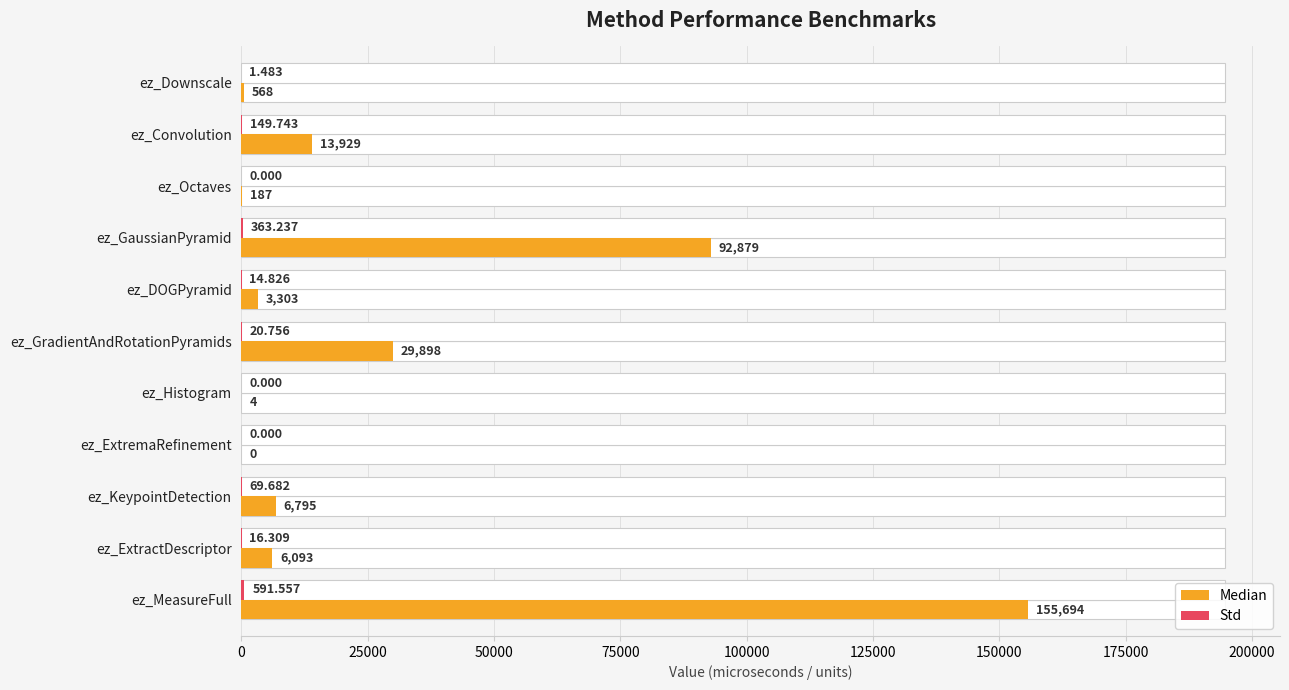

Reading left to right, extract all data points from this chart.

Median: 568.0	13929.0	187.0	92879.0	3303.0	29898.0	4.0	0.0	6795.0	6093.0	155694.0
Std: 1.5	149.7	0.0	363.2	14.8	20.8	0.0	0.0	69.7	16.3	591.6